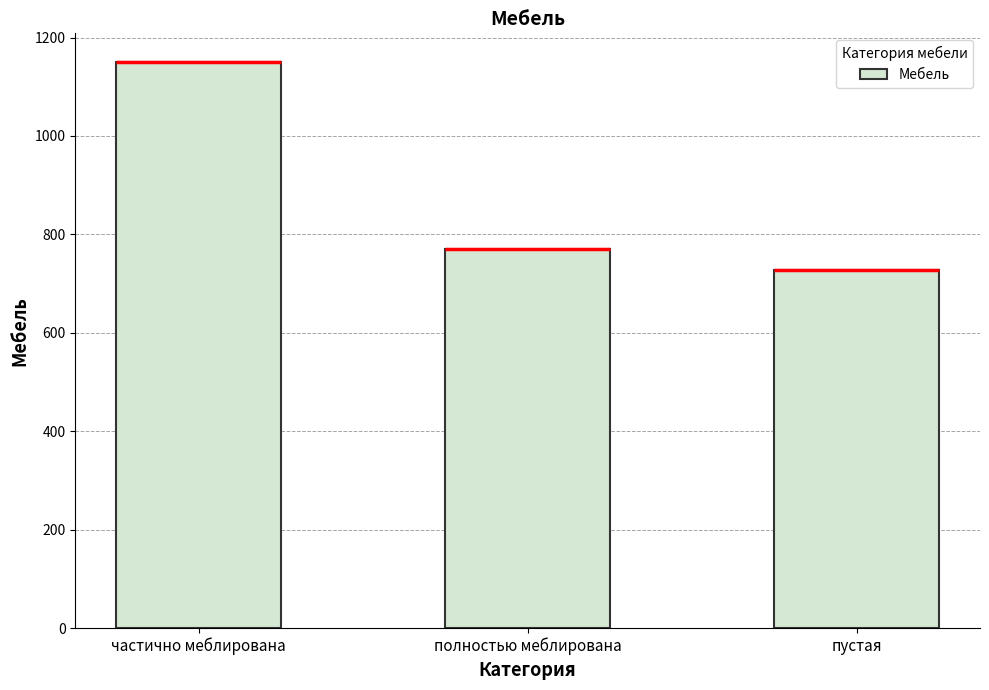

What is the label of the 1st bar from the left?

частично меблирована